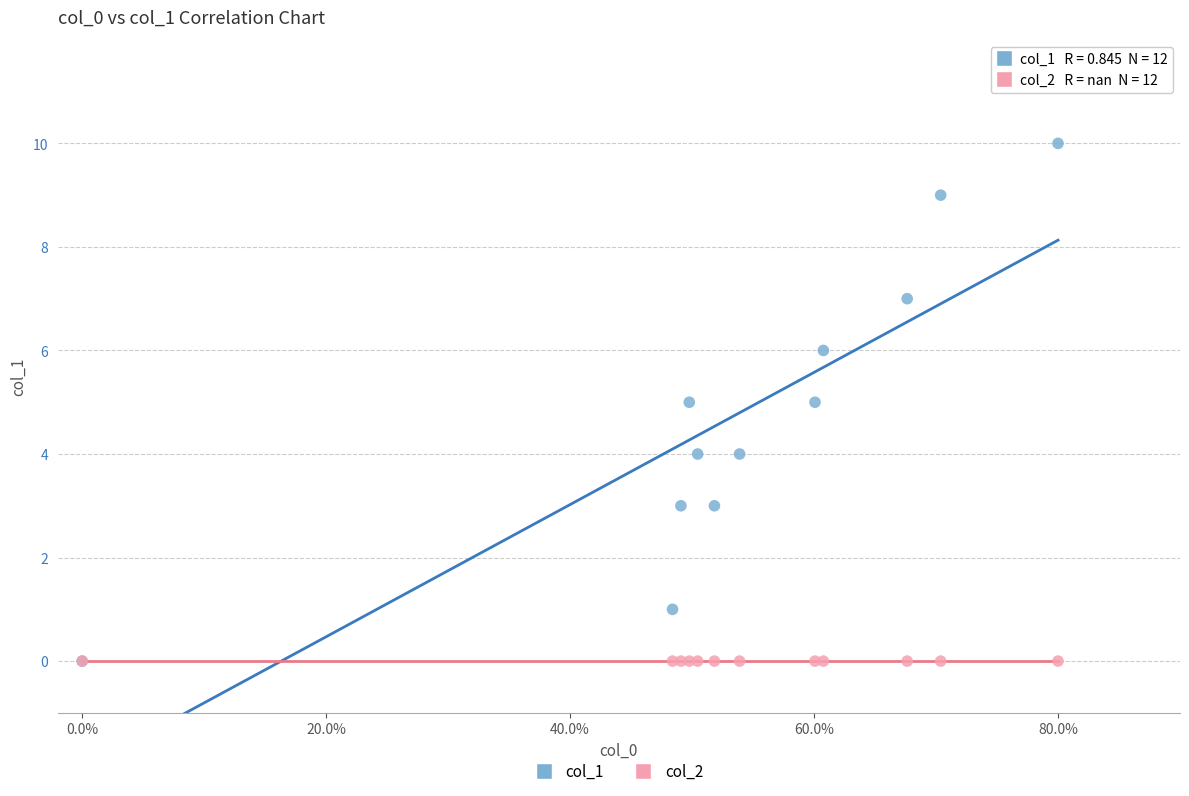

What are all the series names shown in the legend?

col_1, col_2